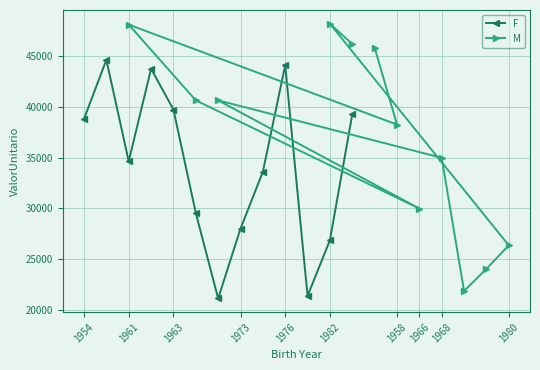

At which label does ValorUnitario_M first exceed 26370?

1958